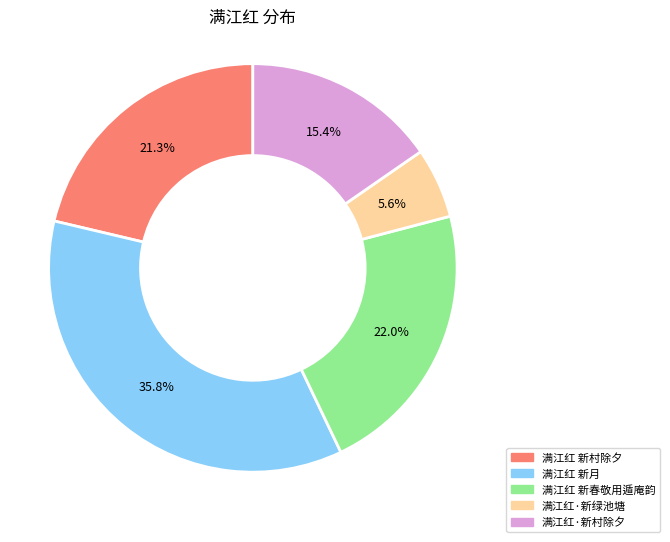

Which slice is the largest?

满江红 新月